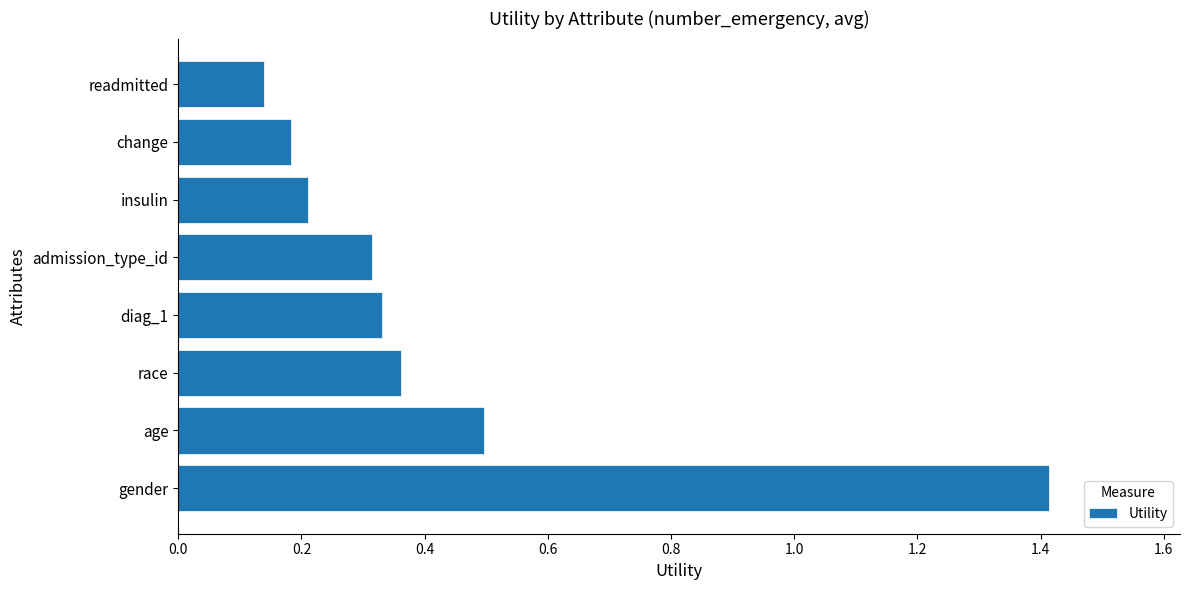

What is the sum of all values?

3.4